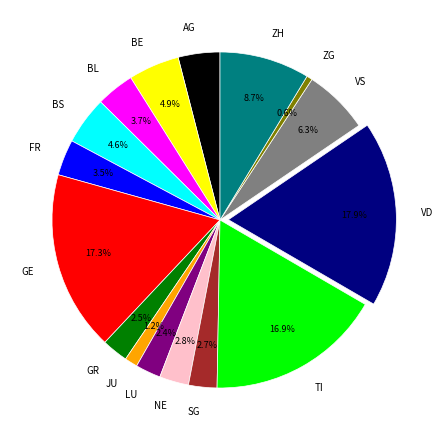

True or false: ZG accounts for 1% of the total.

True